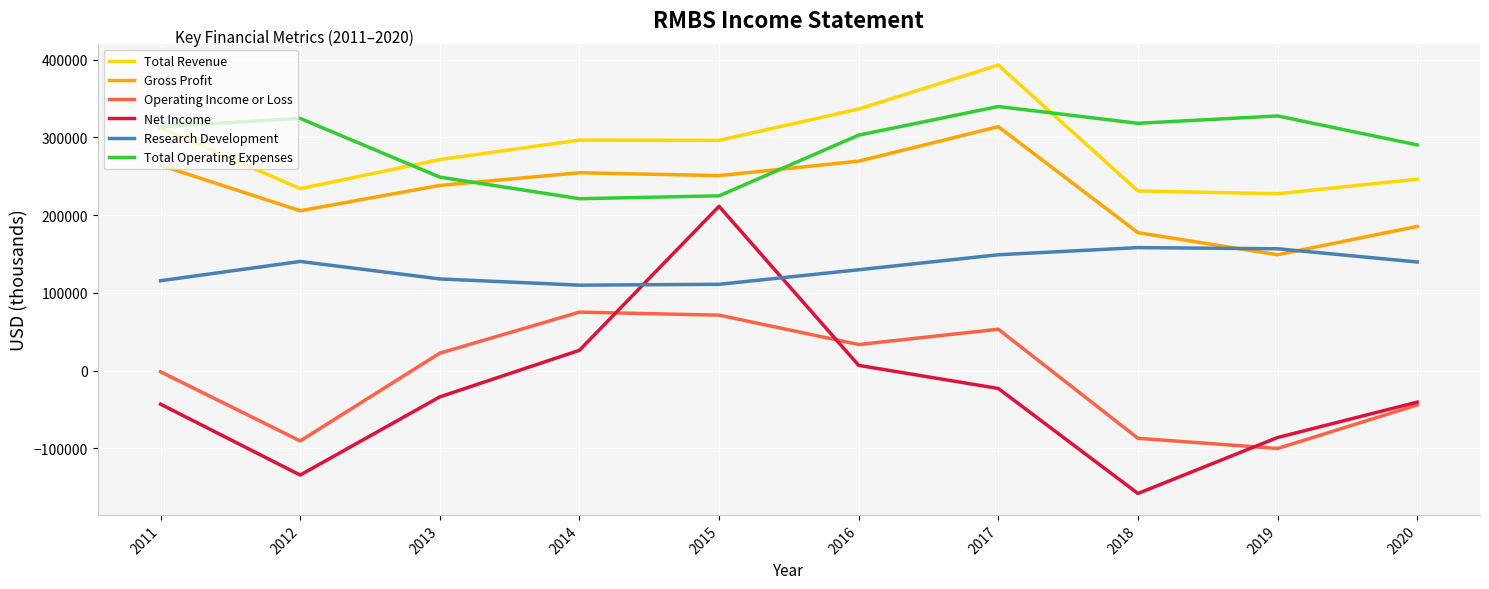

List the series in order of their peak value, lowest first.

Operating Income or Loss, Research Development, Net Income, Gross Profit, Total Operating Expenses, Total Revenue